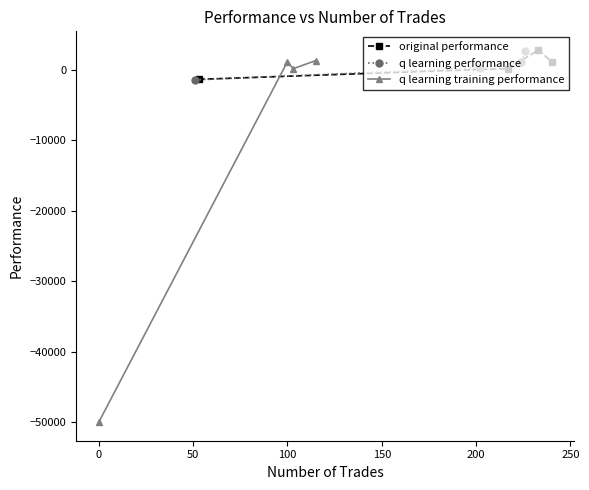

What is the minimum value for original performance?

-1361.7